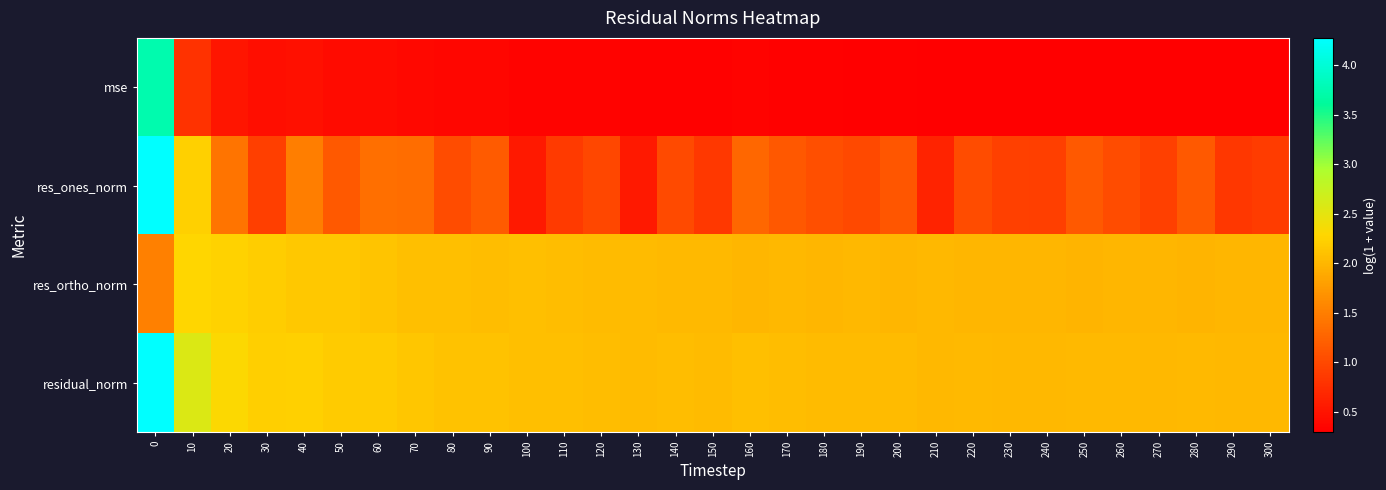

Reading left to right, transcribe all the data shown in this chart.

mse: 0=3.7	10=0.8	20=0.5	30=0.4	40=0.5	50=0.4	60=0.4	70=0.4	80=0.4	90=0.4	100=0.3	110=0.3	120=0.3	130=0.3	140=0.3	150=0.3	160=0.3	170=0.3	180=0.3	190=0.3	200=0.3	210=0.3	220=0.3	230=0.3	240=0.3	250=0.3	260=0.3	270=0.3	280=0.3	290=0.3	300=0.3
res_ones_norm: 0=4.3	10=2.2	20=1.4	30=0.9	40=1.5	50=1.2	60=1.4	70=1.3	80=1.0	90=1.2	100=0.5	110=0.9	120=1.0	130=0.6	140=1.0	150=0.8	160=1.3	170=1.1	180=1.1	190=1.0	200=1.1	210=0.6	220=1.0	230=0.9	240=0.9	250=1.2	260=1.0	270=0.9	280=1.2	290=0.8	300=0.9
res_ortho_norm: 0=1.5	10=2.3	20=2.2	30=2.2	40=2.2	50=2.2	60=2.1	70=2.1	80=2.1	90=2.1	100=2.1	110=2.1	120=2.0	130=2.0	140=2.0	150=2.0	160=2.0	170=2.0	180=2.0	190=2.0	200=2.0	210=2.0	220=2.0	230=2.0	240=2.0	250=2.0	260=2.0	270=2.0	280=2.0	290=2.0	300=2.0
residual_norm: 0=4.3	10=2.6	20=2.3	30=2.2	40=2.2	50=2.2	60=2.2	70=2.1	80=2.1	90=2.1	100=2.1	110=2.1	120=2.1	130=2.1	140=2.1	150=2.0	160=2.1	170=2.1	180=2.0	190=2.0	200=2.0	210=2.0	220=2.0	230=2.0	240=2.0	250=2.0	260=2.0	270=2.0	280=2.0	290=2.0	300=2.0